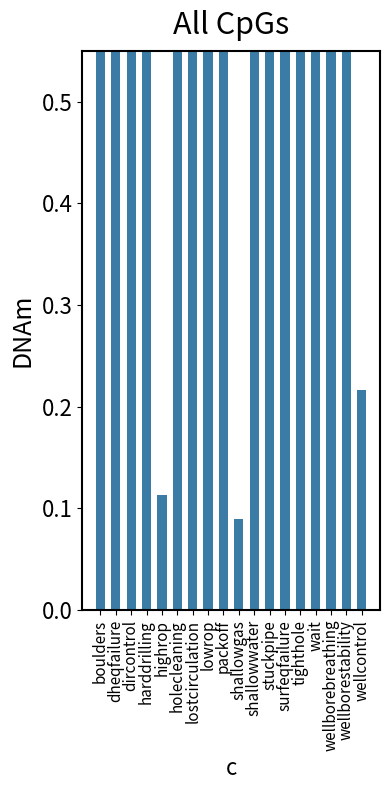

Are the bars grouped side by side (vs. stacked)?

No